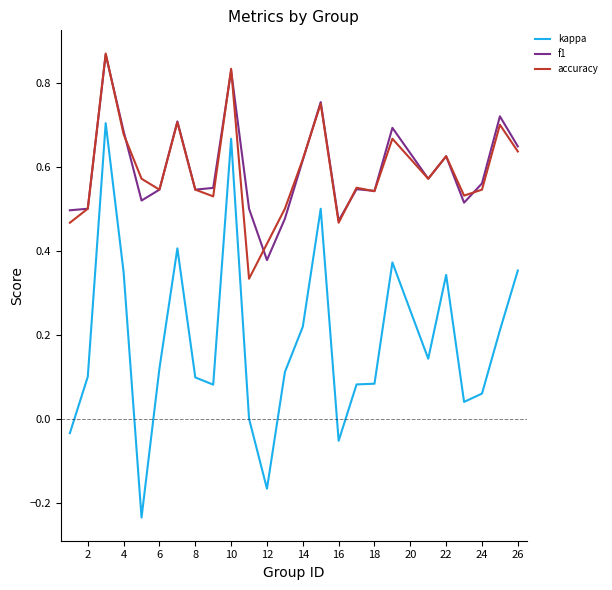

How many series are shown in this chart?

3